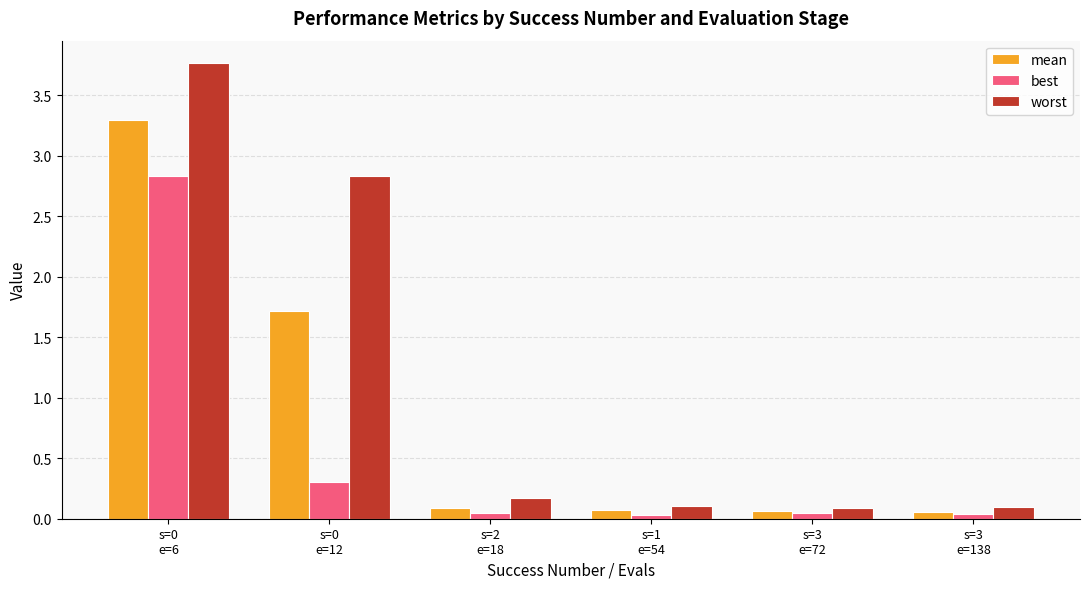

At s=2
e=18, list the series in order from largest to smallest.

worst, mean, best